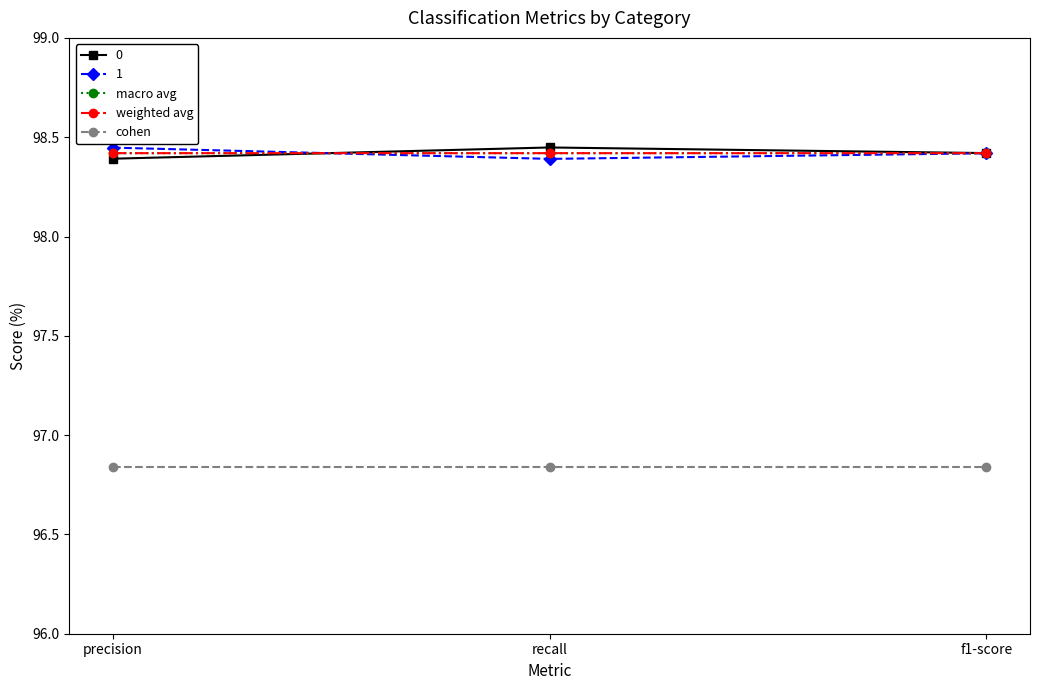

True or false: cohen has a value of 159.6 at recall.

False